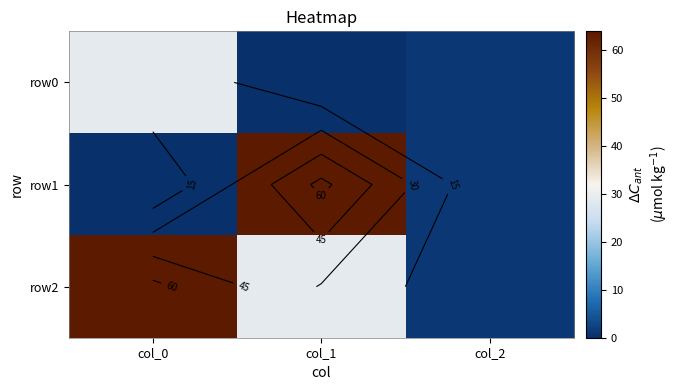

Which series changed the most between col_1 and col_2?

row1